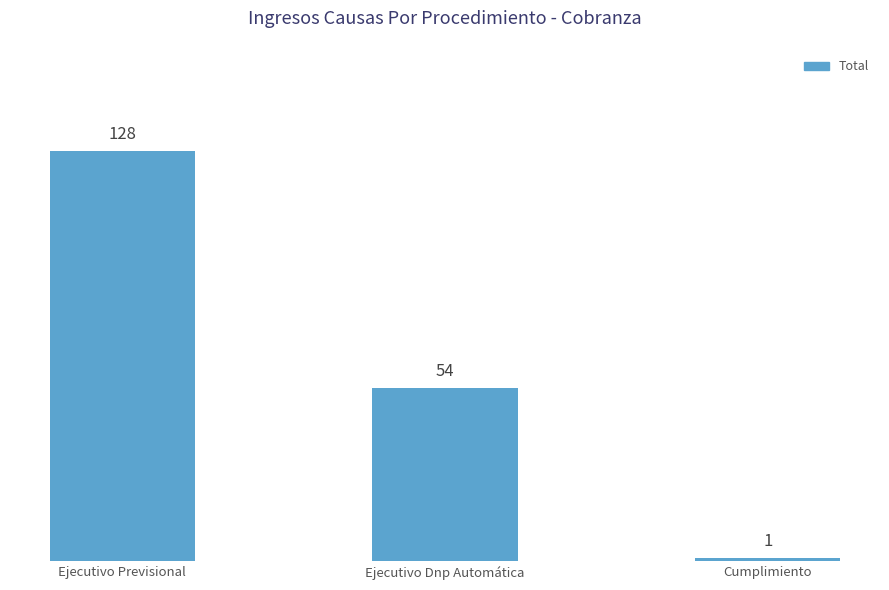

What is the label of the 2nd bar from the right?

Ejecutivo Dnp Automática